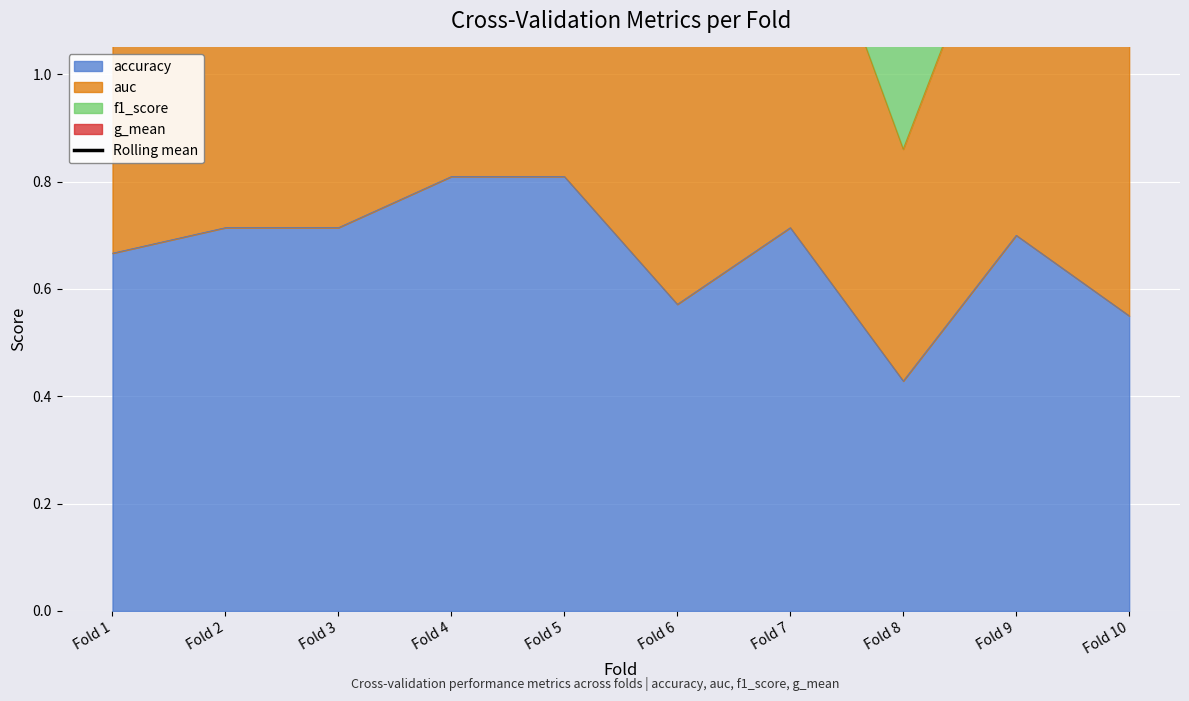

What is the average value?

2.6